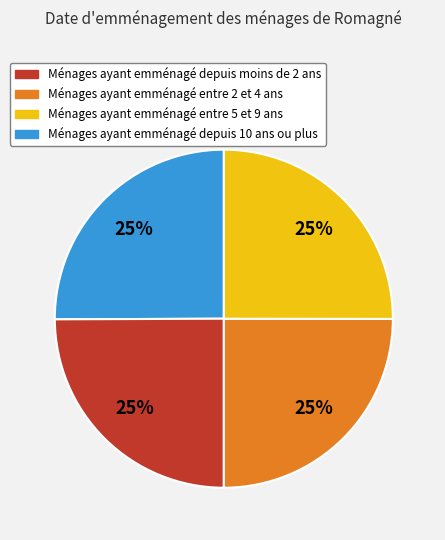

How many slices are in this pie chart?

4